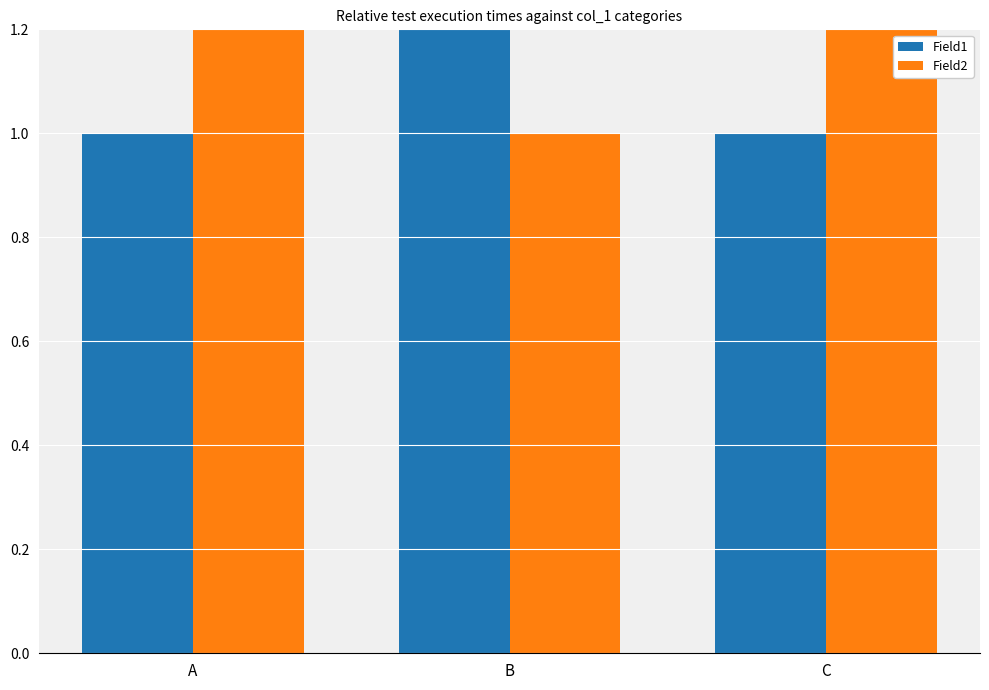

At which label does Field1 reach its minimum?

A